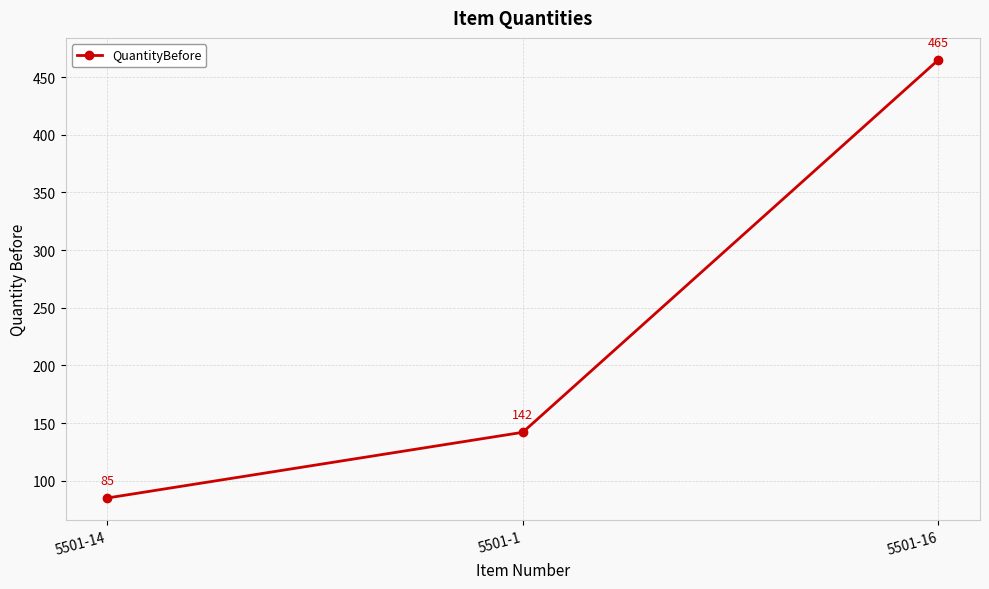

Which has a higher value, 5501-16 or 5501-1?

5501-16